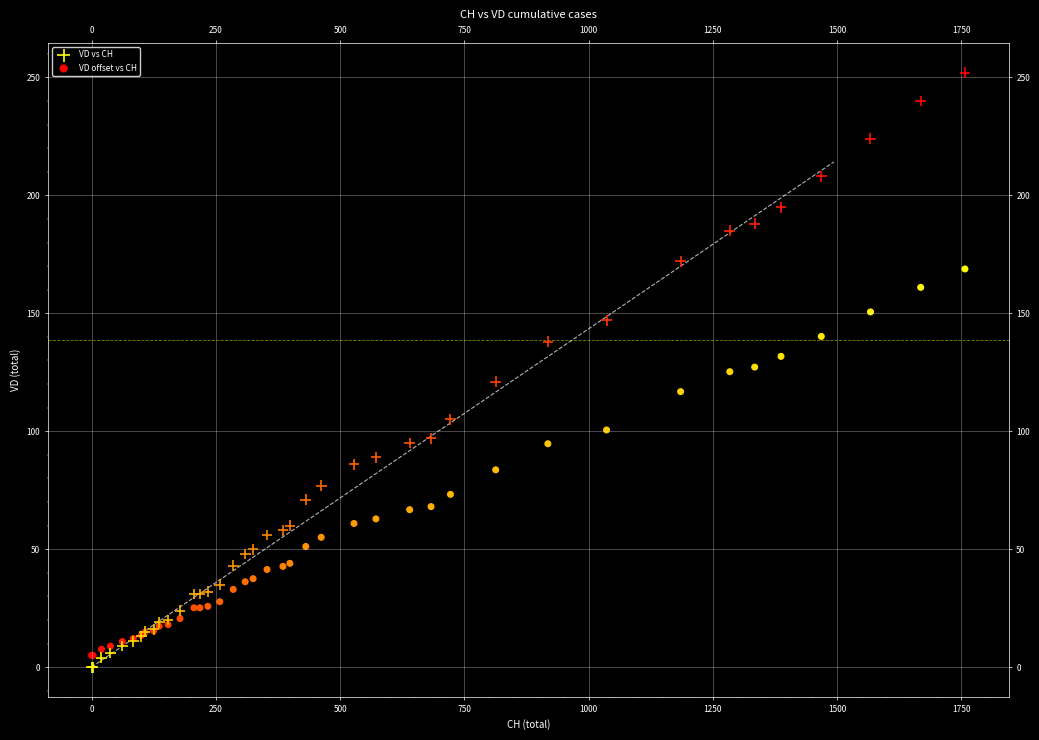

Which series reaches the maximum Y coordinate?

VD vs CH